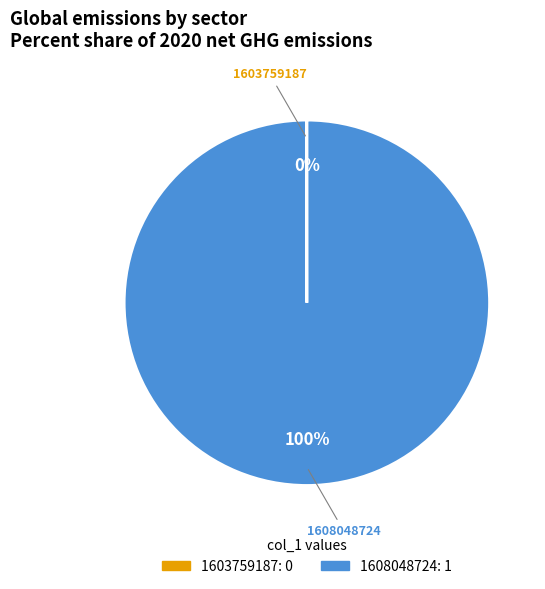

Which slice is the largest?

1608048724